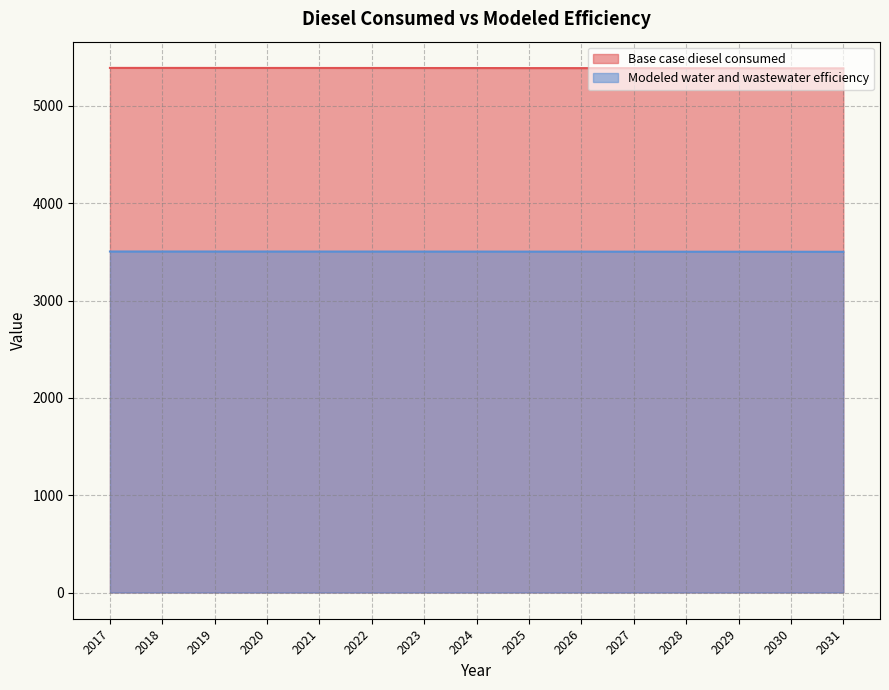

What is the difference between the Modeled water and wastewater efficiency values at 2024 and 2028?

1.3